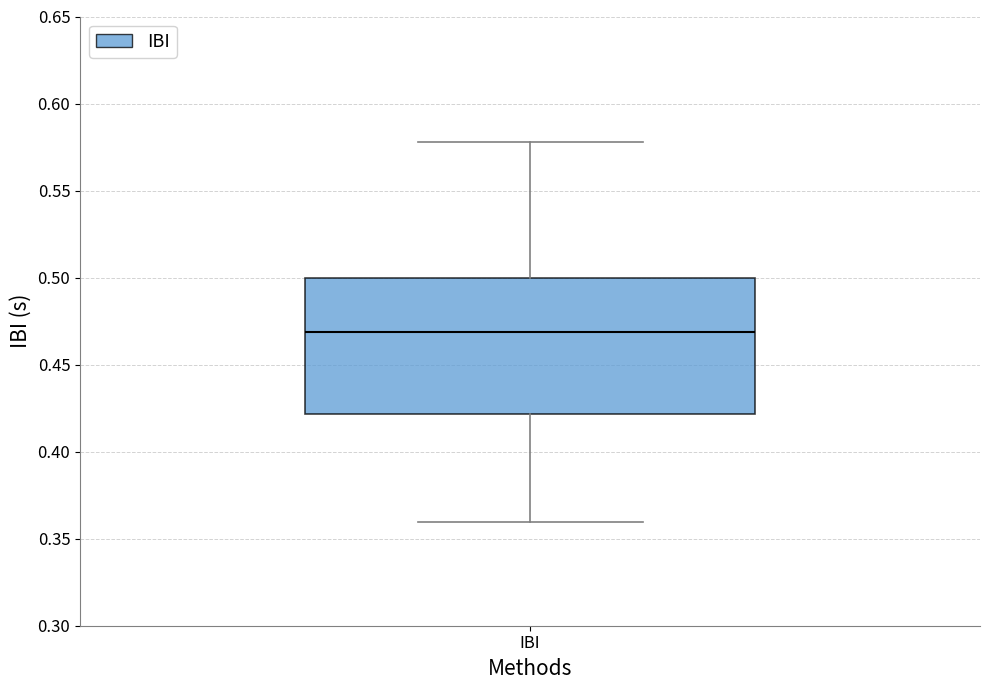

Where is the upper edge of the box for IBI on the y-axis? The values are not printed on the chart, so give them approximately, as read against the axis.

0.50